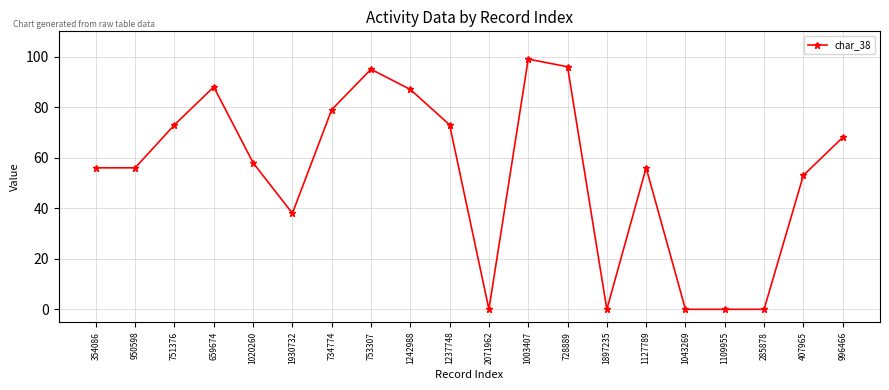

True or false: the data has more than 1 interior local peaks.

True